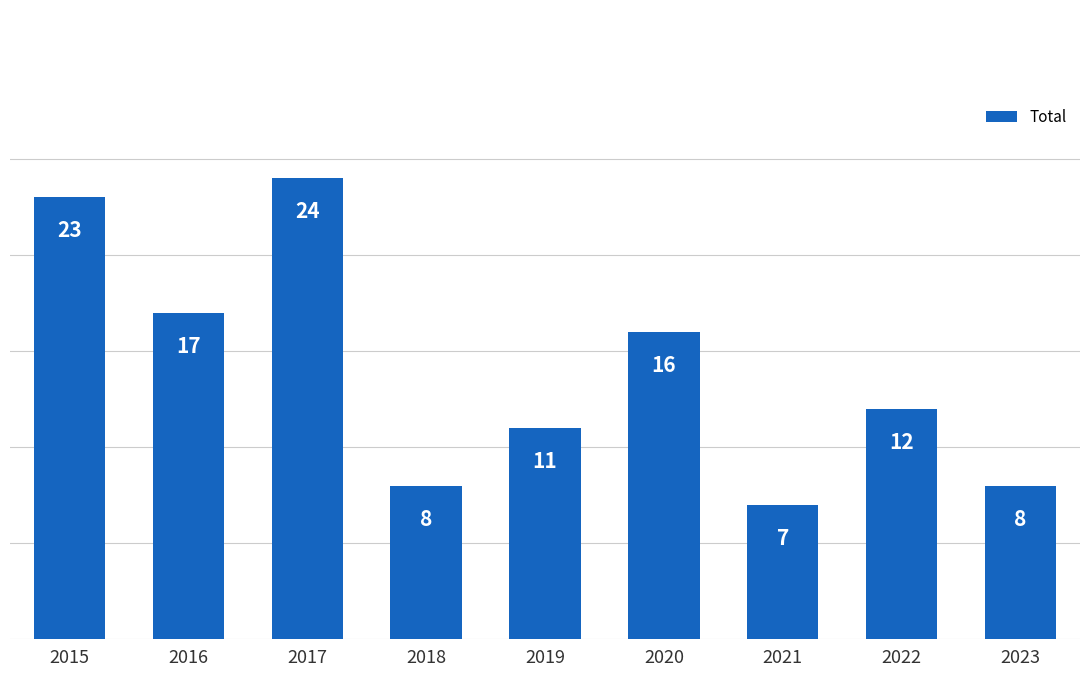

The chart shows a value of 8 at 2023. True or false?

True